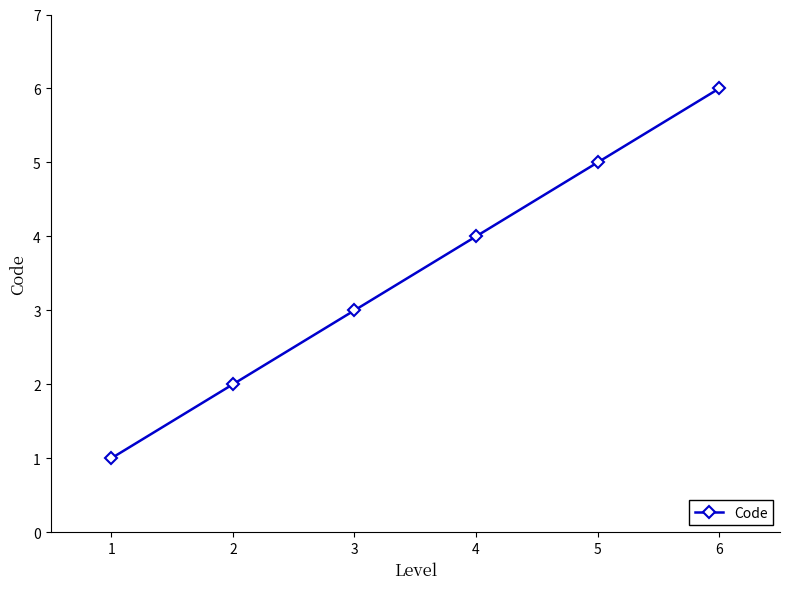

Reading left to right, list all the values displayed in this chart.

1=1	2=2	3=3	4=4	5=5	6=6